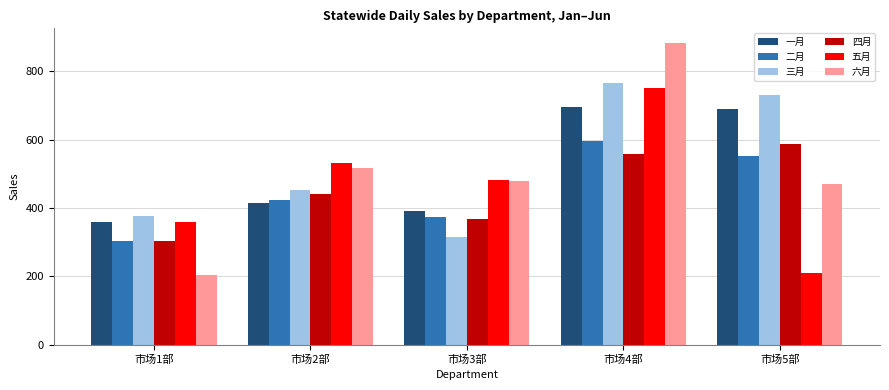

Does the chart contain any negative values?

No